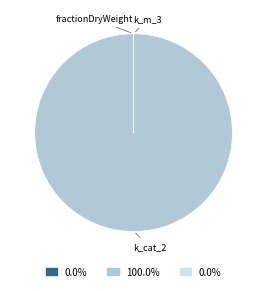

What is the largest slice in the pie chart?

k_cat_2